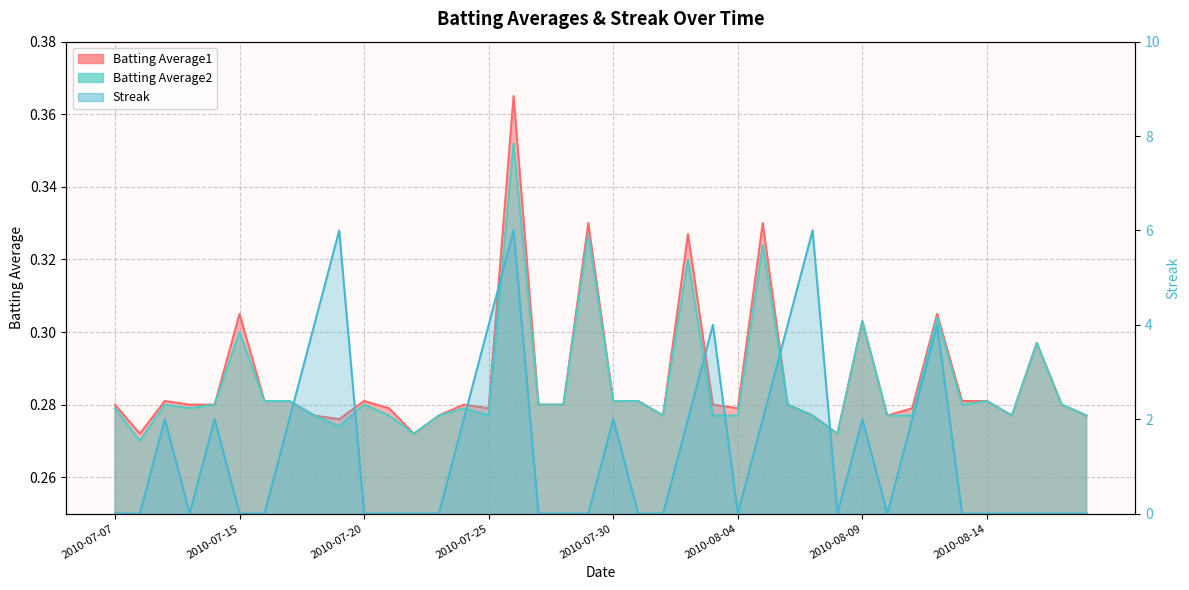

Which series changed the most between 2010-07-28 and 2010-07-30?

Streak